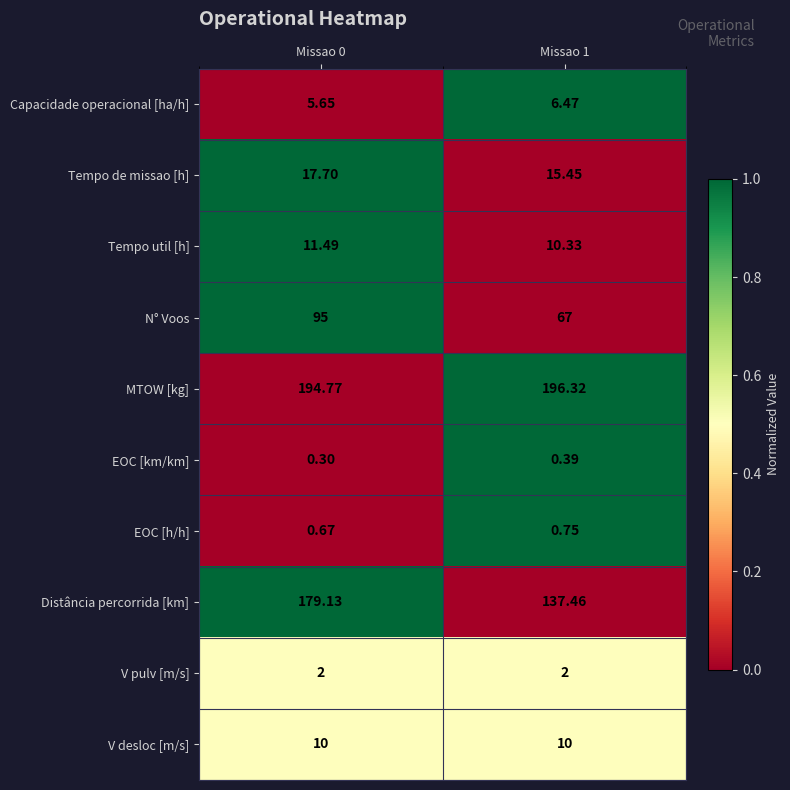

Between Missao 0 and Missao 1, which series saw the biggest shift?

Distância percorrida [km]